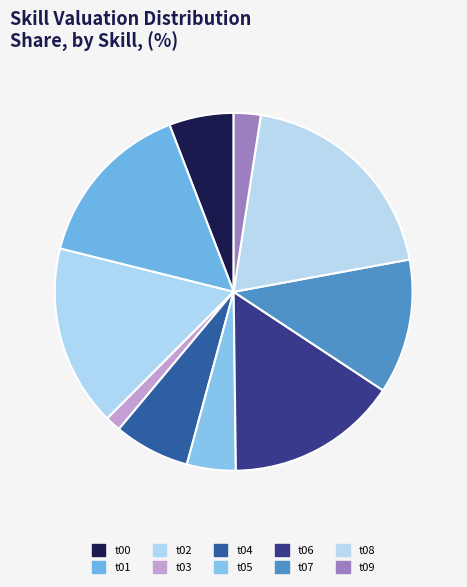

To the nearest percent, what portion does t04 represent?

7%